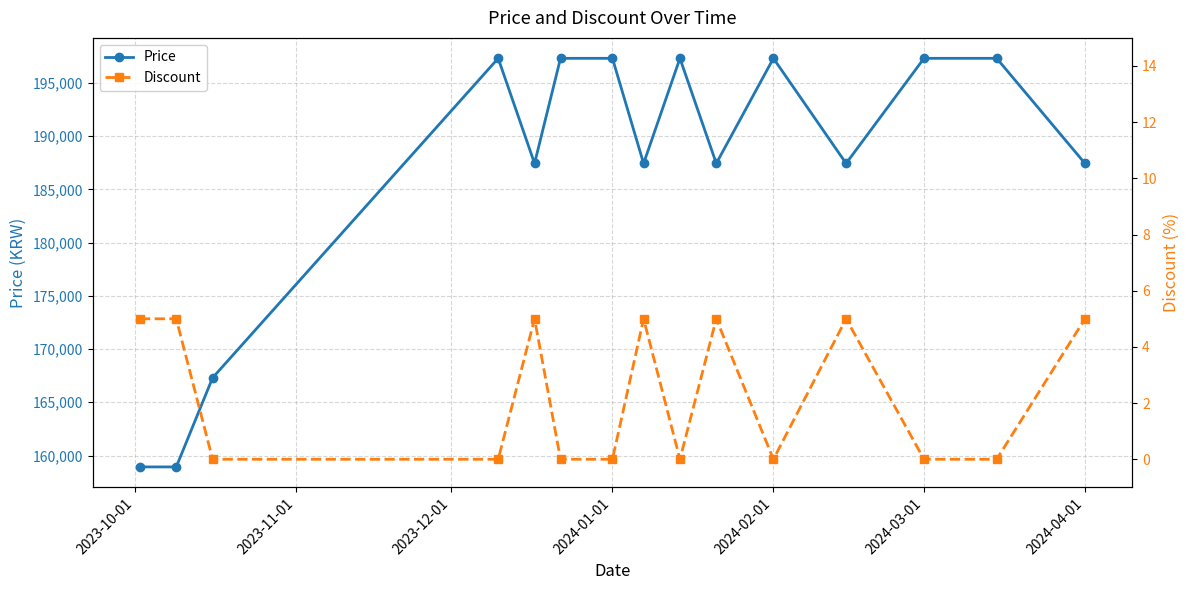

True or false: Discount and Price intersect in this chart.

False